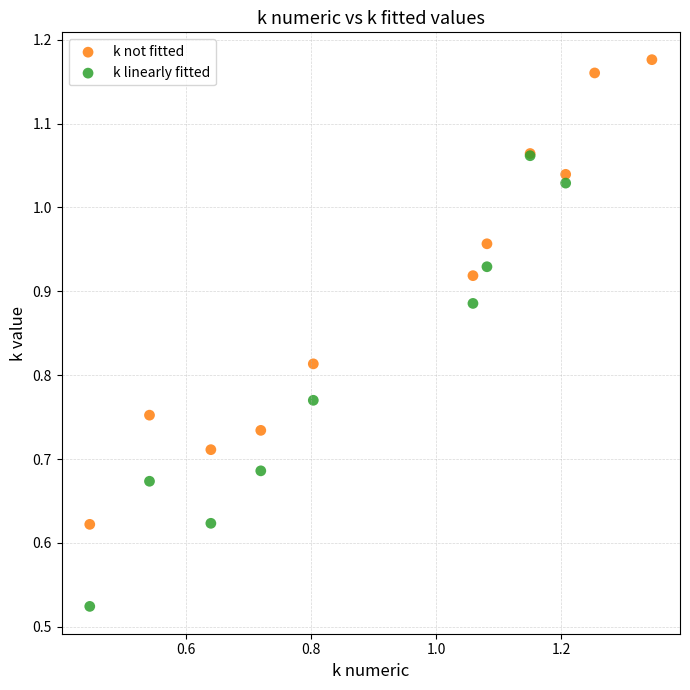

Which series has the largest Y range (max minus min)?

k not fitted